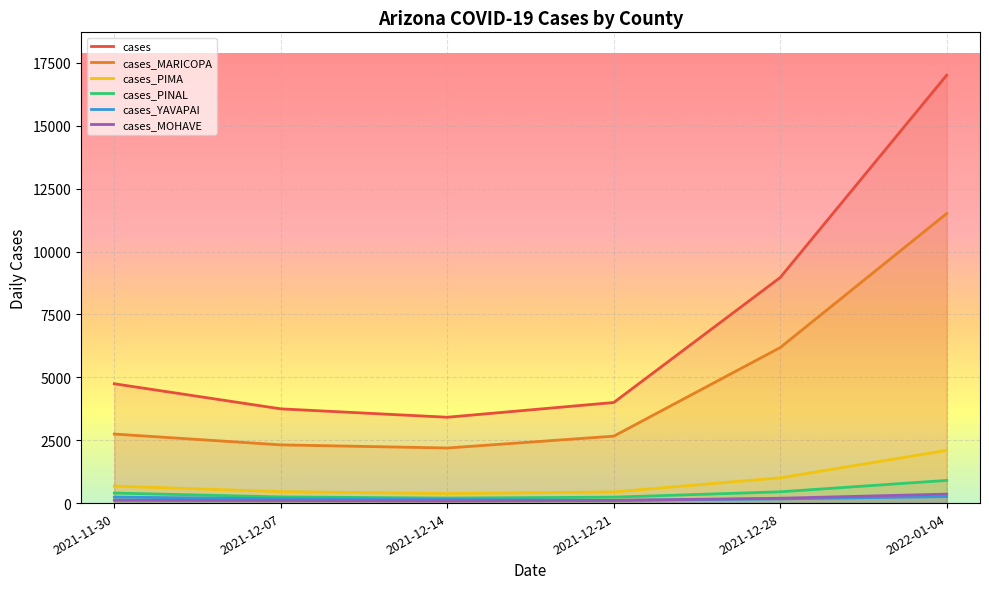

Reading right to left, transcribe all the data shown in this chart.

cases: 2022-01-04=17015	2021-12-28=8969	2021-12-21=3999	2021-12-14=3413	2021-12-07=3746	2021-11-30=4744
cases_MARICOPA: 2022-01-04=11513	2021-12-28=6184	2021-12-21=2661	2021-12-14=2190	2021-12-07=2315	2021-11-30=2745
cases_PIMA: 2022-01-04=2096	2021-12-28=1005	2021-12-21=445	2021-12-14=377	2021-12-07=457	2021-11-30=676
cases_PINAL: 2022-01-04=902	2021-12-28=449	2021-12-21=236	2021-12-14=199	2021-12-07=246	2021-11-30=399
cases_YAVAPAI: 2022-01-04=259	2021-12-28=168	2021-12-21=108	2021-12-14=142	2021-12-07=173	2021-11-30=237
cases_MOHAVE: 2022-01-04=357	2021-12-28=193	2021-12-21=107	2021-12-14=86	2021-12-07=101	2021-11-30=112